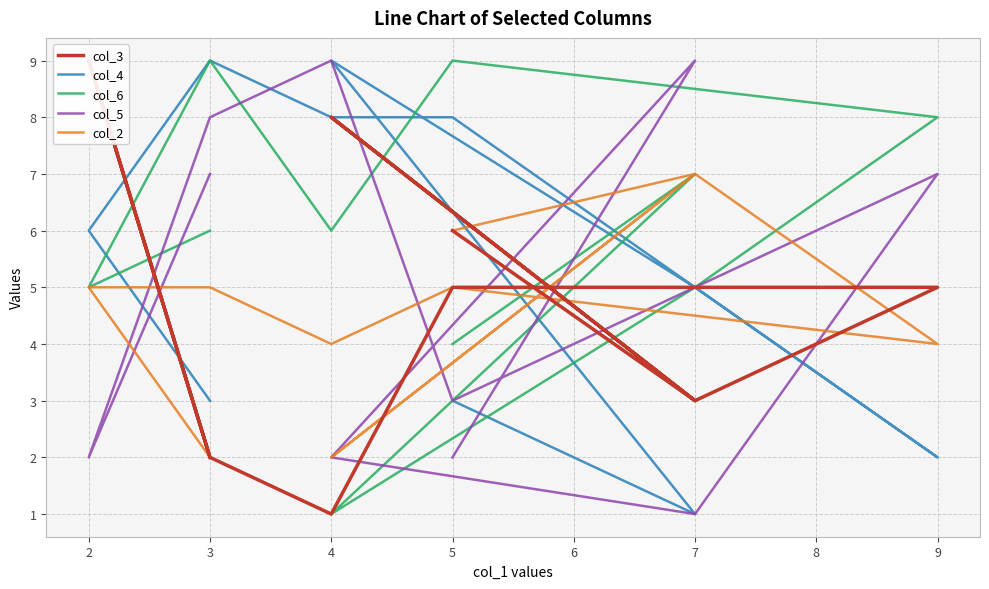

The value of col_2 at 5 is 3. True or false?

False